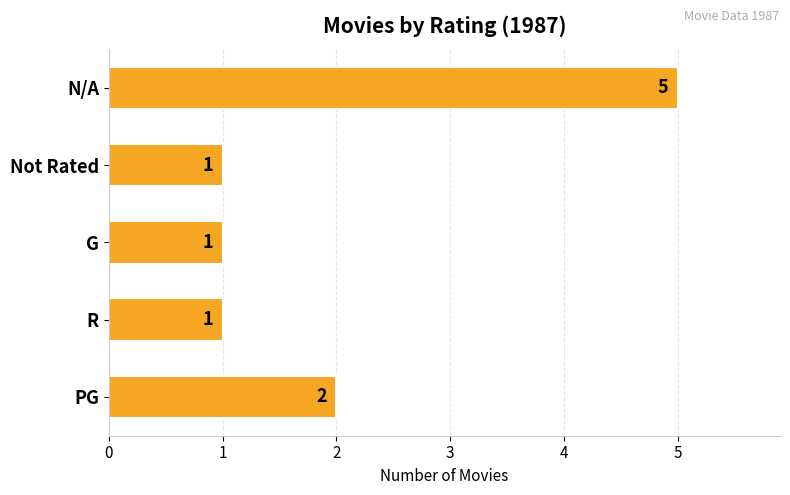

The chart shows a value of 1 at Not Rated. True or false?

True